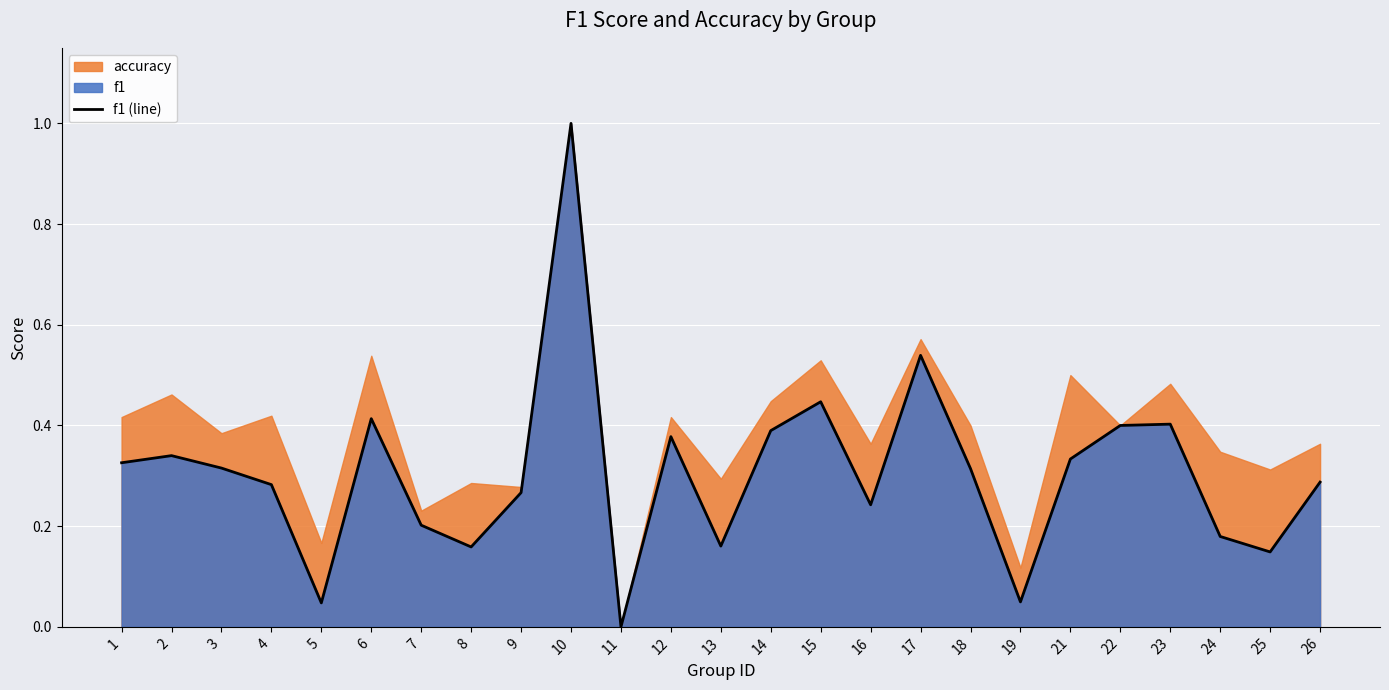

How many lines are shown in the chart?

1